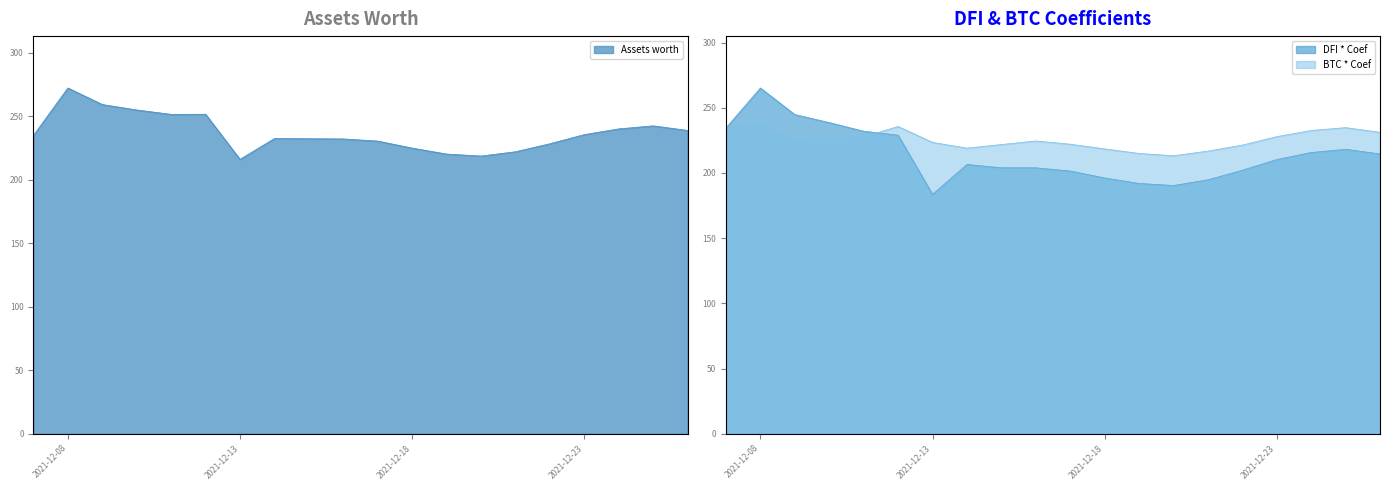

What is the approximate value of DFI * Coef at 2021-12-13?

183.6